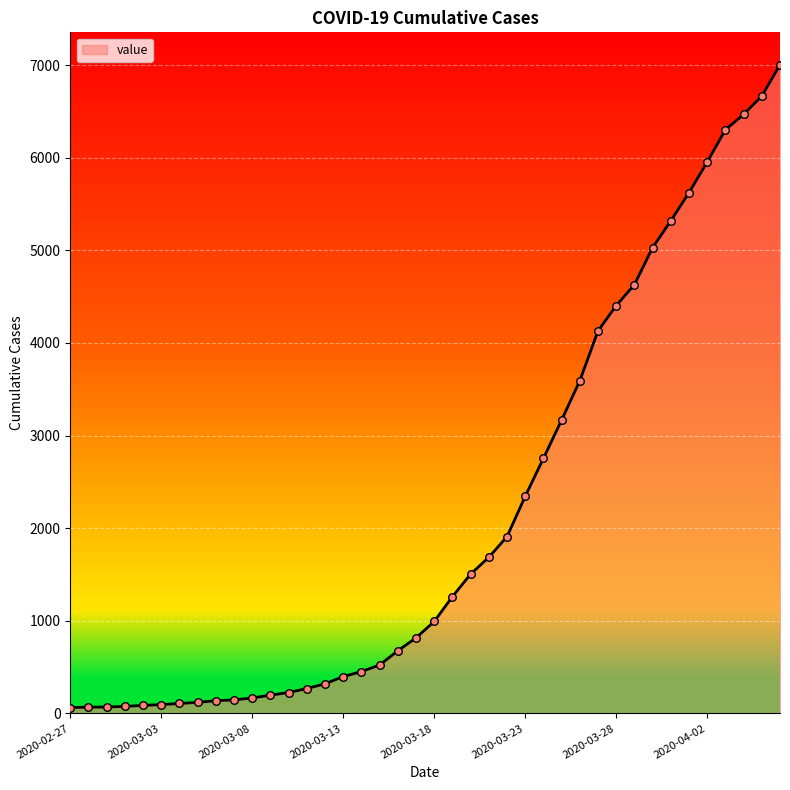

What is the difference between the maximum and minimum values?

6940